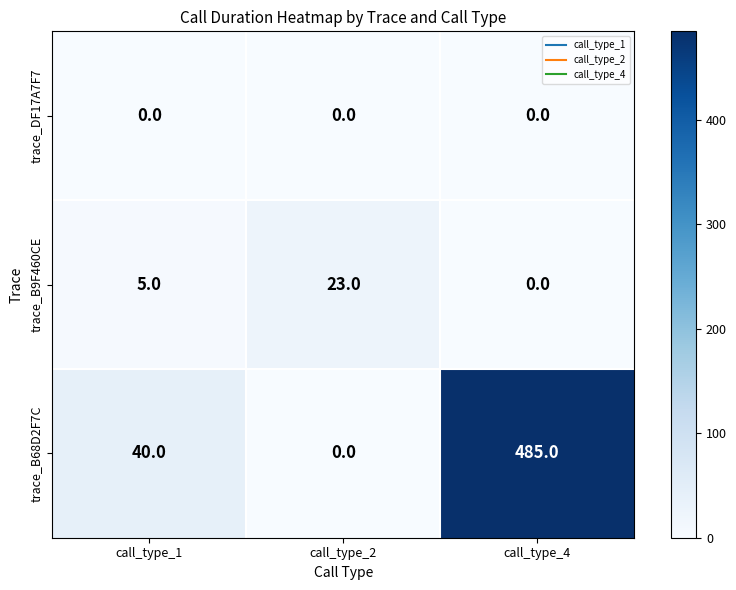

Reading left to right, what are all the values shown in this chart?

trace_DF17A7F7: 0	0	0
trace_B9F460CE: 5	23	0
trace_B68D2F7C: 40	0	485